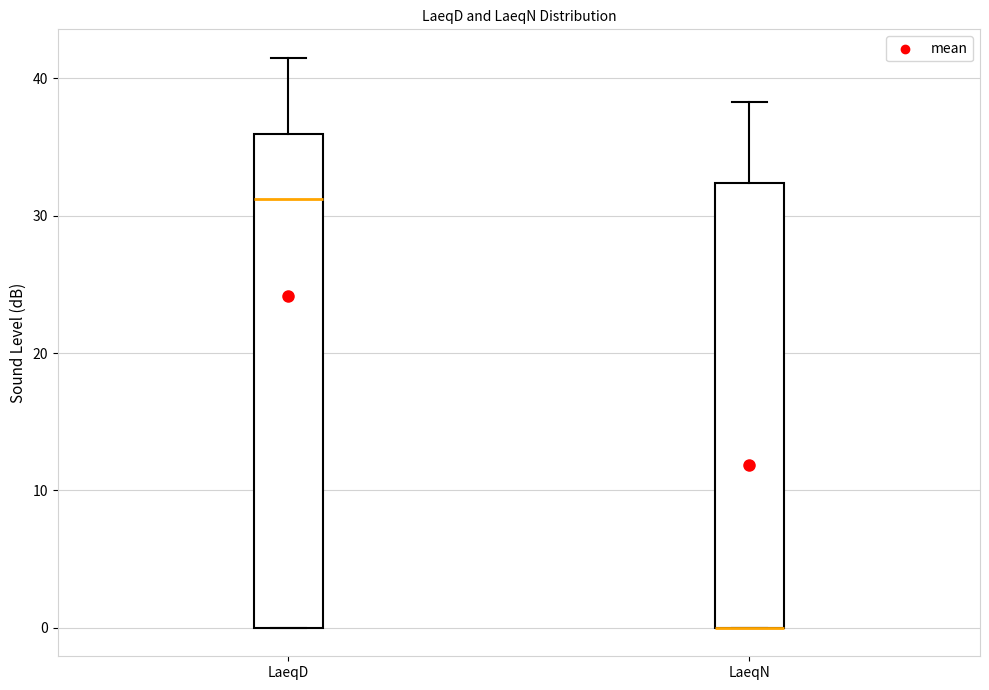

Reading left to right, transcribe this box plot: for each box, give where its median line is, the range the box spans, and where its two whiskers end, as read against the y-axis. The values are not printed on the chart, so give them approximately, as read against the axis.

LaeqD: median 31, box 0 to 36, whiskers 0 to 42
LaeqN: median 0 (drawn on the box's lower edge), box 0 to 32, whiskers 0 to 38